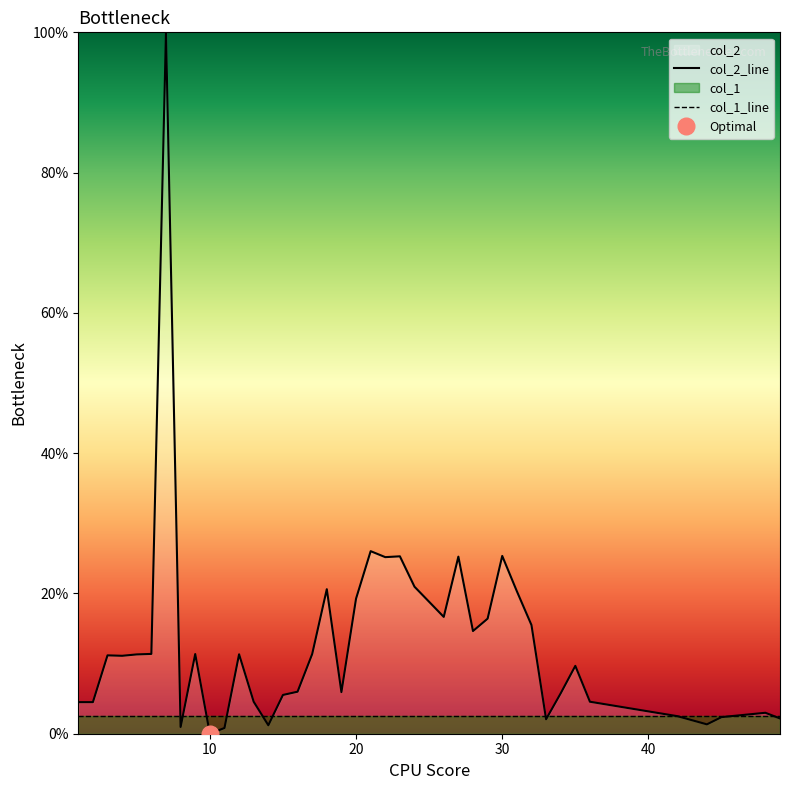

What is the highest value of the col_2_line series?

100.0